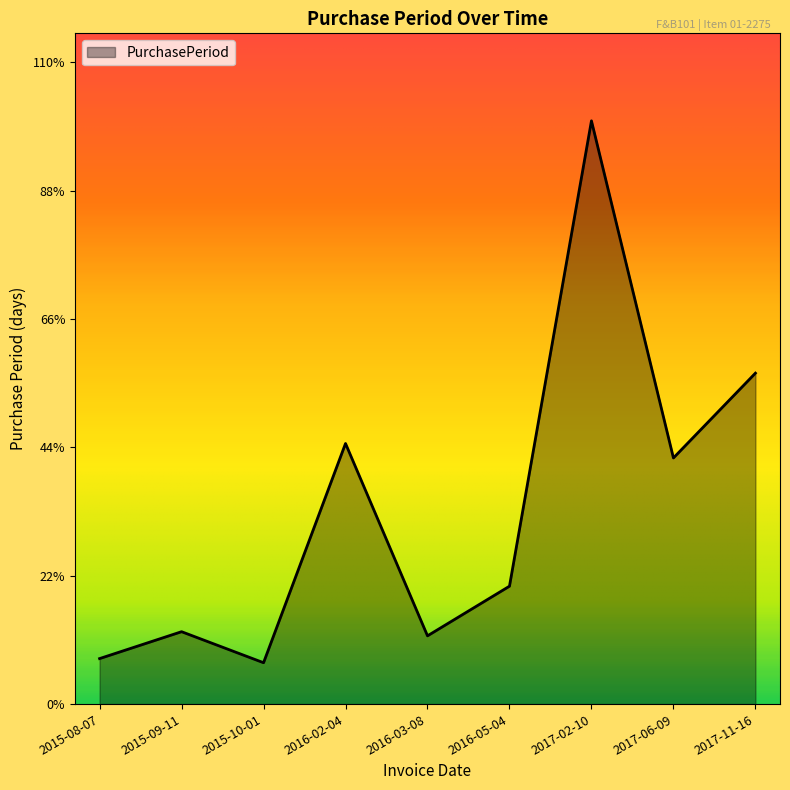

Is this an area chart (filled region under the line)?

Yes